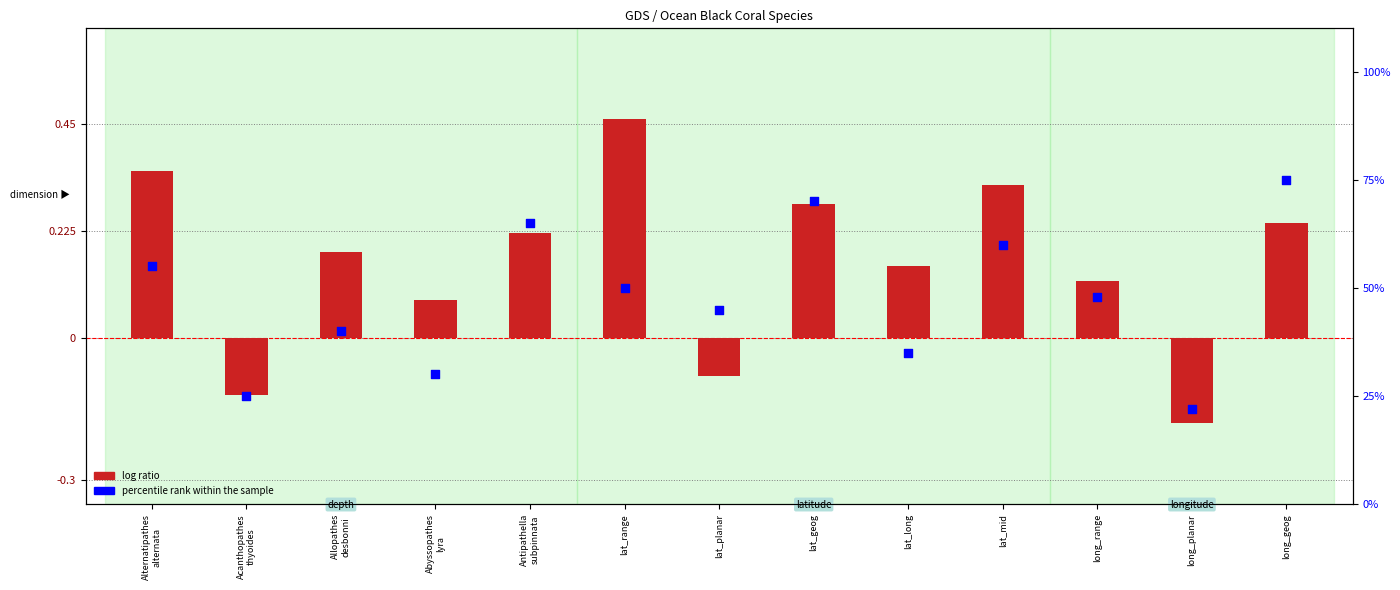

What is the change in value from lat_geog to lat_long?

-35